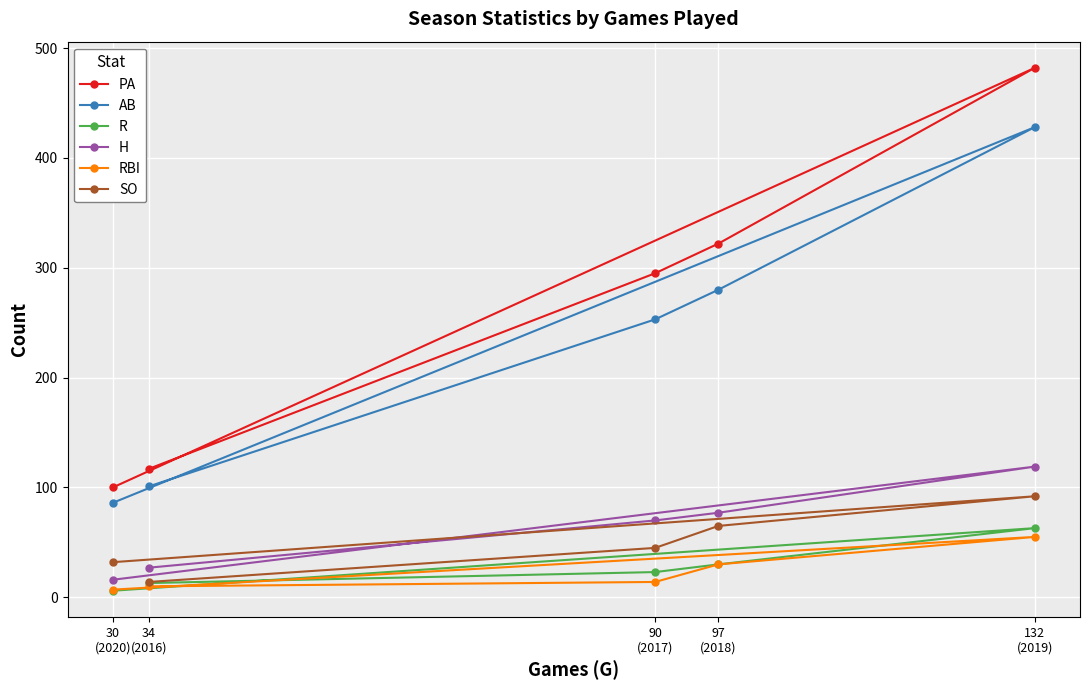

True or false: H and PA intersect in this chart.

False